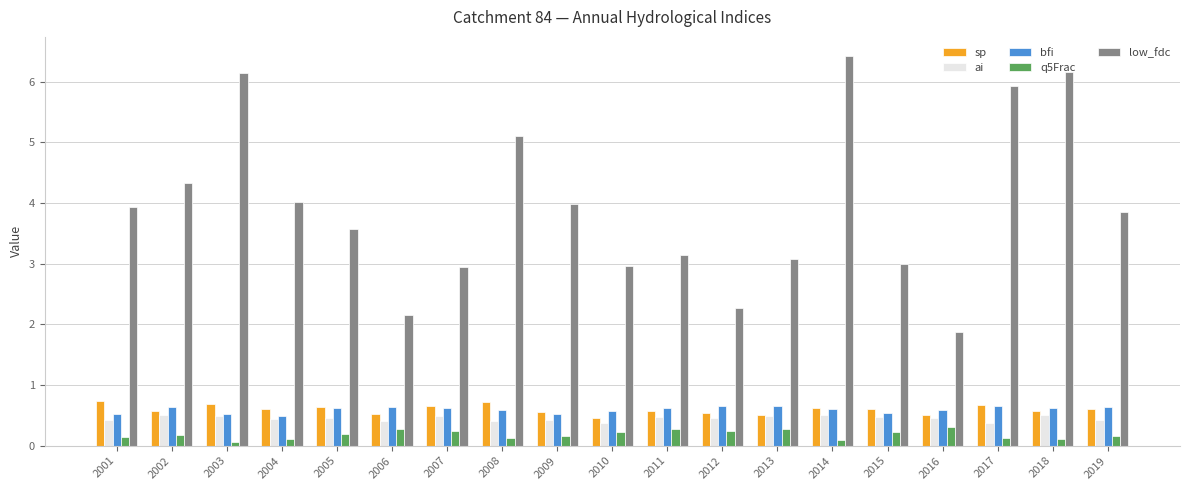

What is the sum of all low_fdc values?

74.9